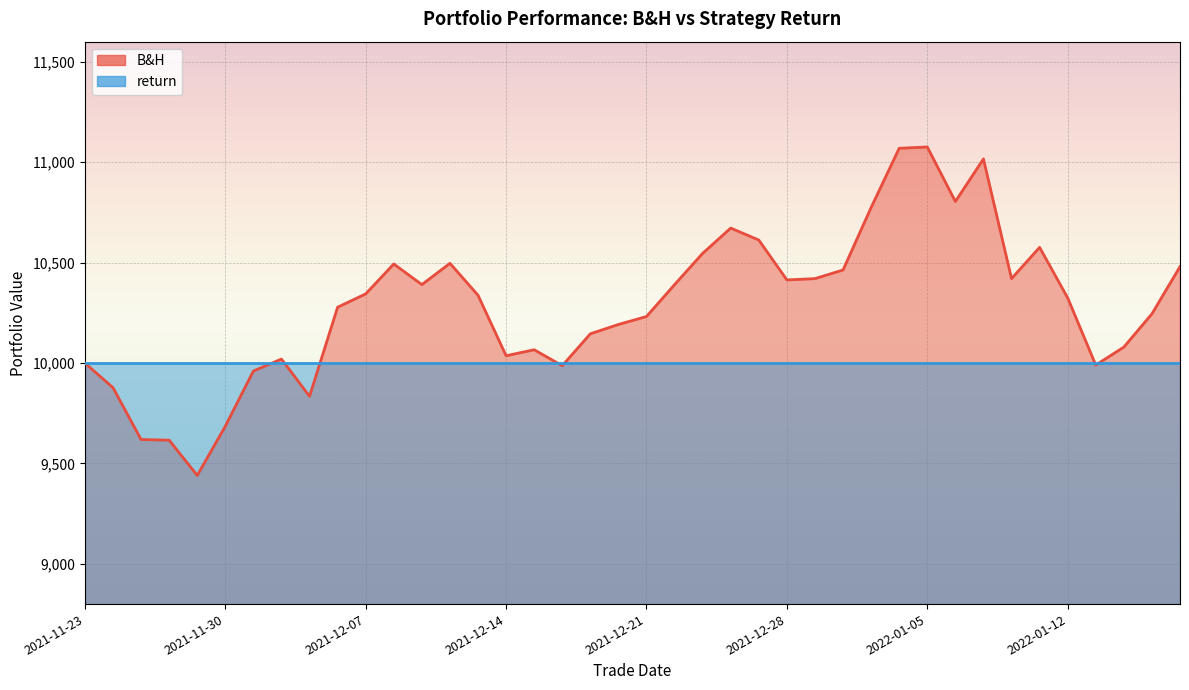

What is the change in value from 2021-12-01 to 2021-12-24?

+711.6